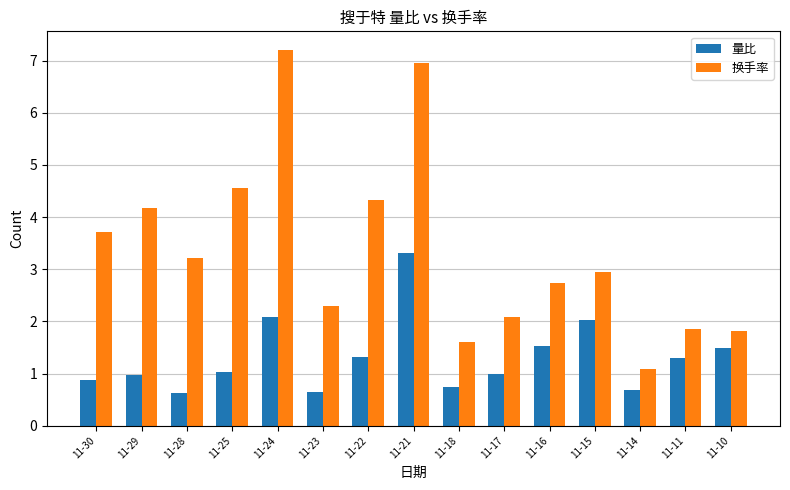

What is the approximate value of 量比 at 11-29?

1.0